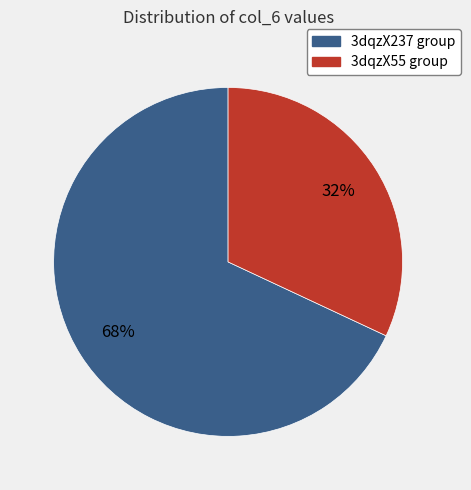

Is there a majority slice in this chart?

Yes